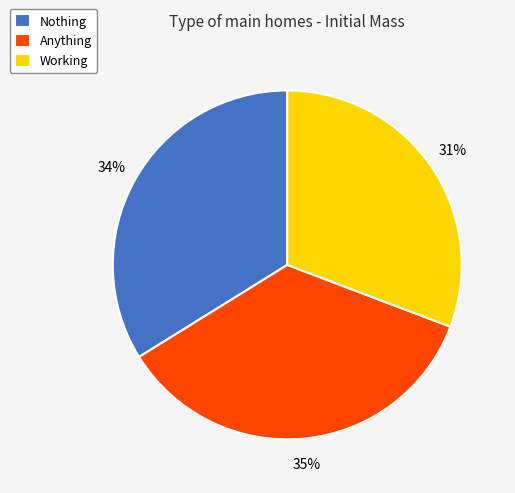

What percentage is the Anything slice, to the nearest percent?

35%